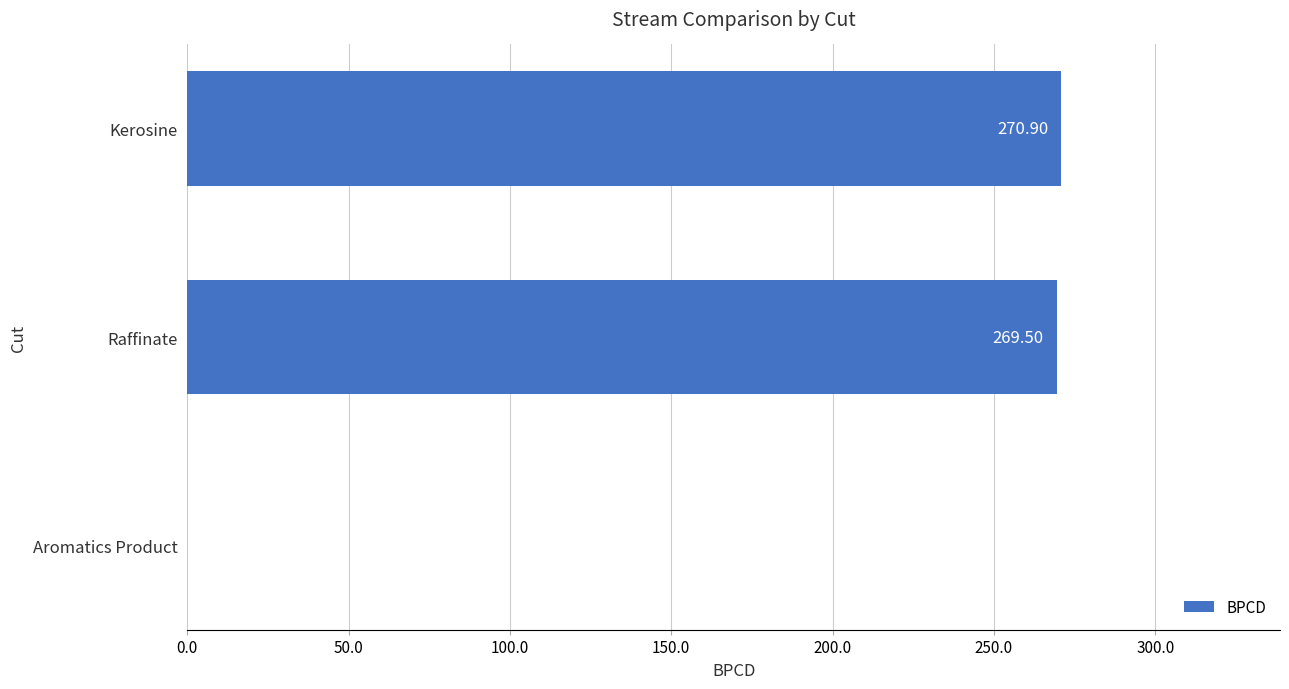

Which has a higher value, Aromatics Product or Kerosine?

Kerosine